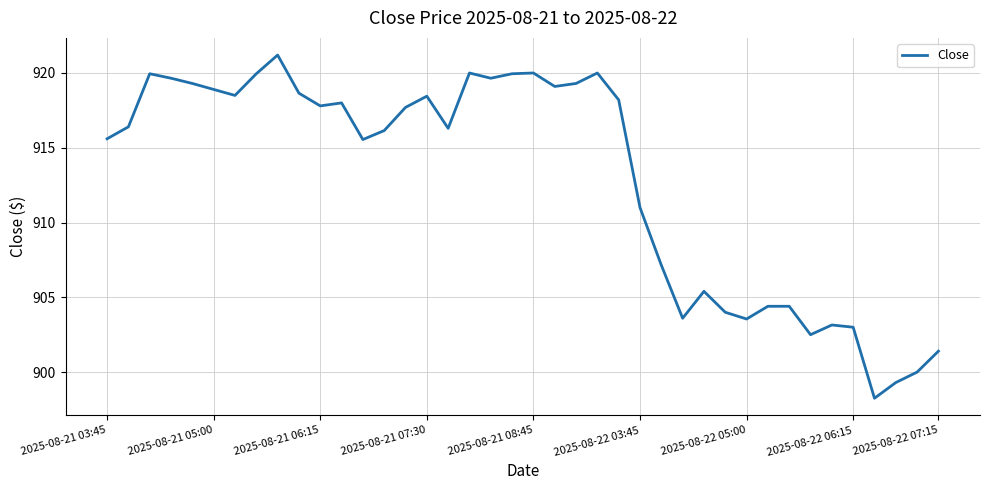

How many values are below 917?

20